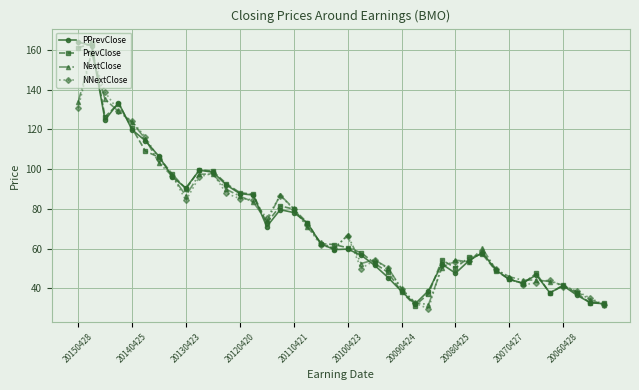

What are all the series names shown in the legend?

PPrevClose, PrevClose, NextClose, NNextClose